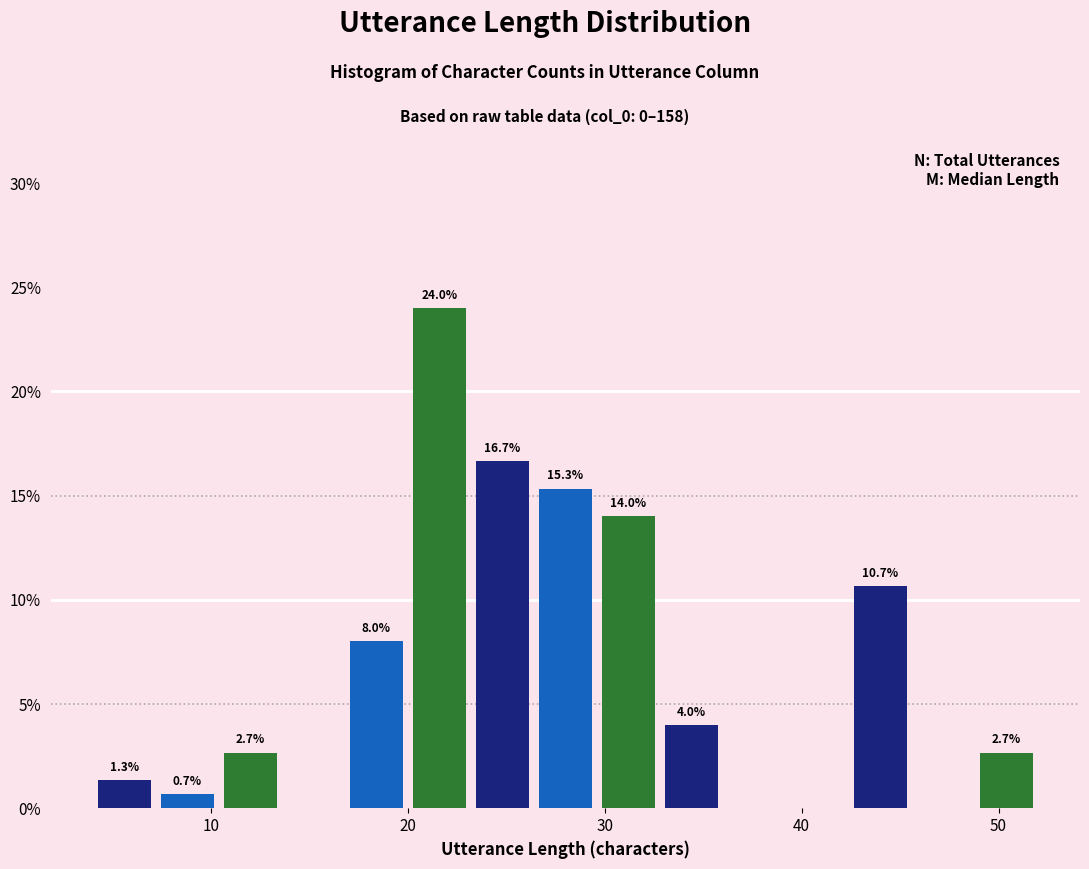

Read against the x-axis, roughly where is the centre of the tallest bar?

22